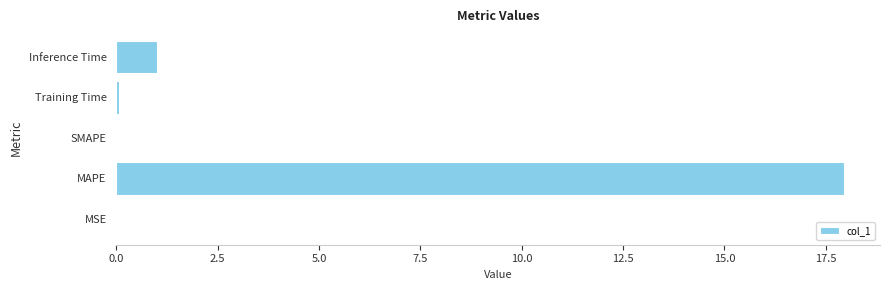

At which label is the value closest to 8?

Inference Time